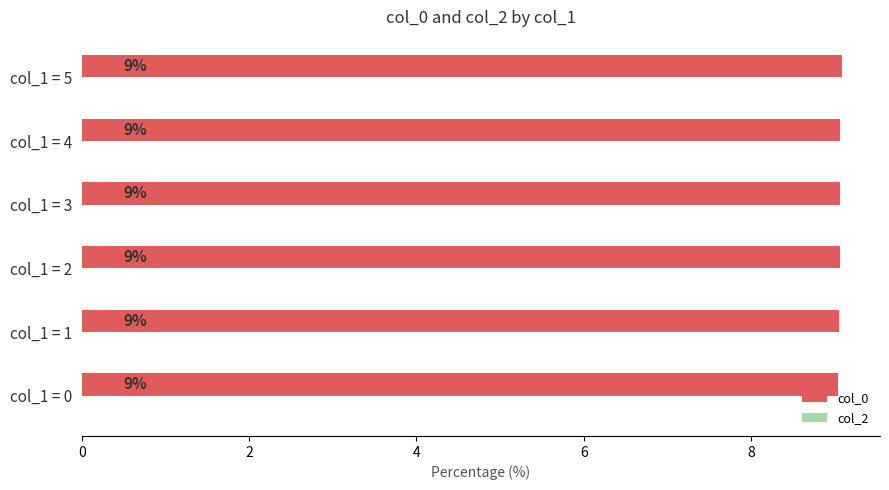

What is the greatest value displayed?

9.1